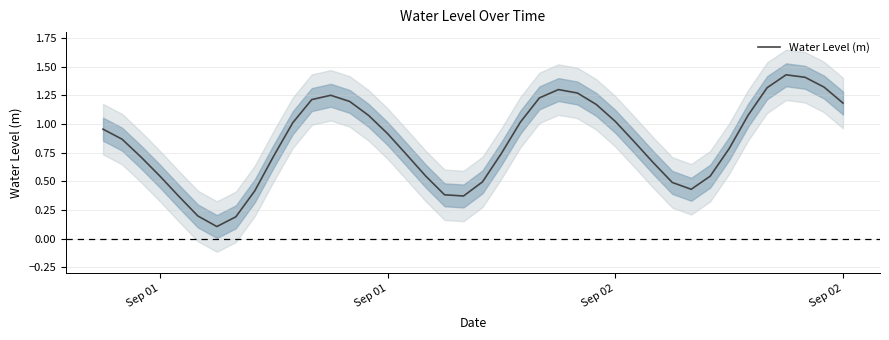

What is the maximum value shown in the chart?

1.4